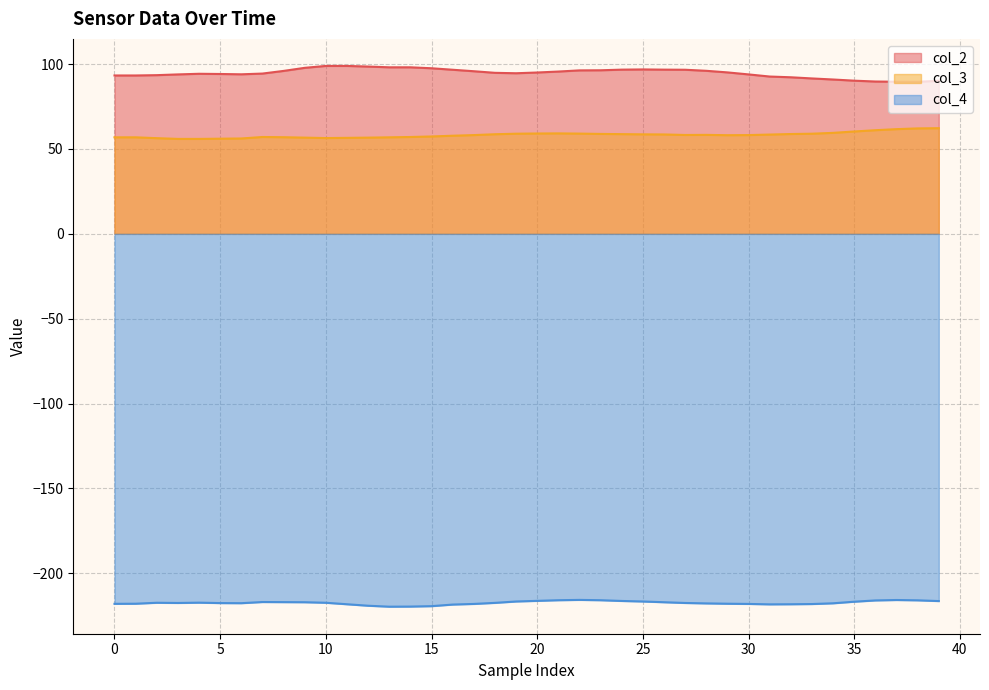

What is the difference between the maximum and minimum values in the col_2 series?

9.4